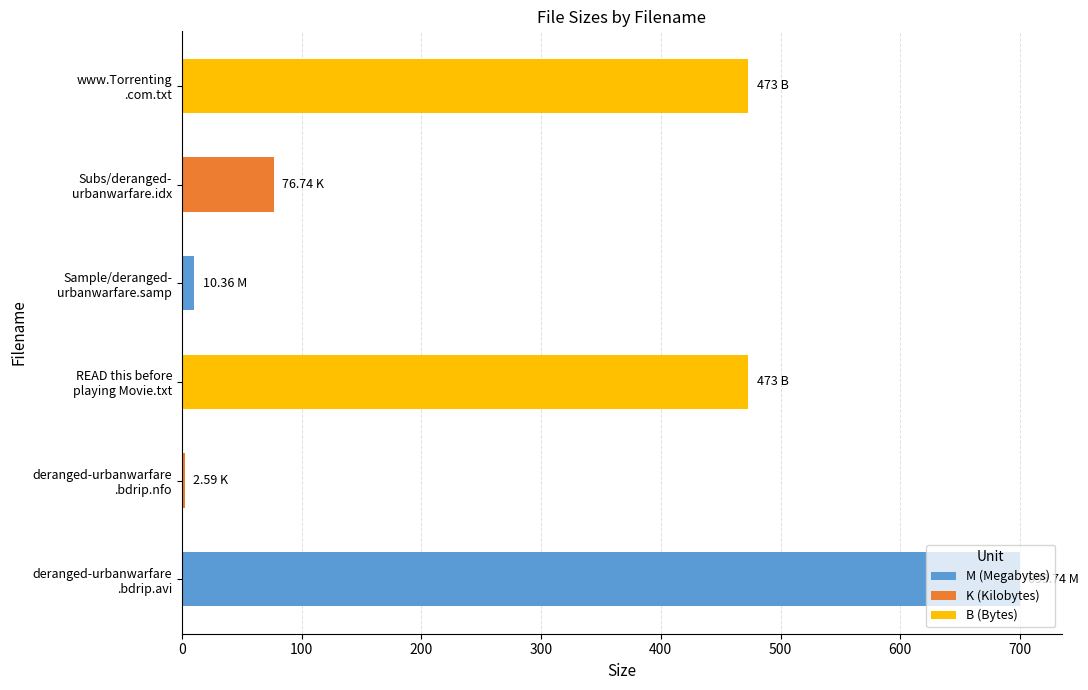

What is the sum of all values?

1735.4